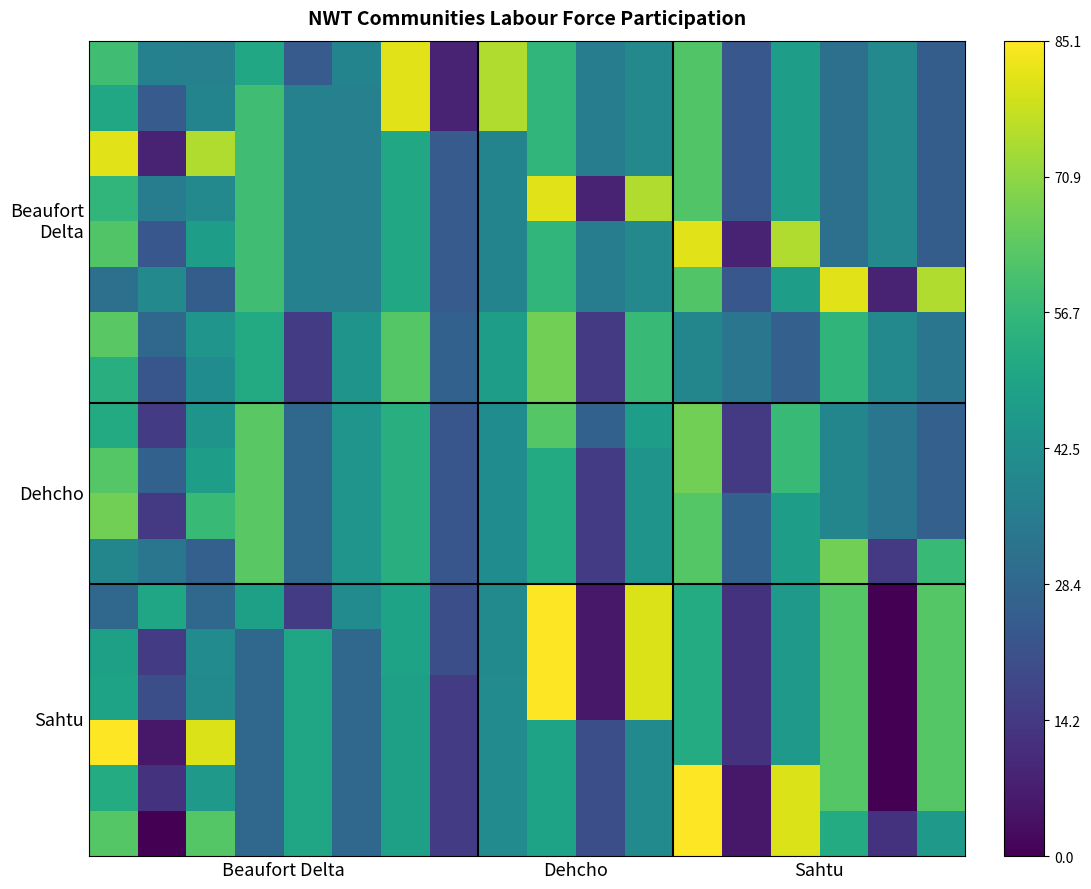

How many categories are shown in the chart?

18